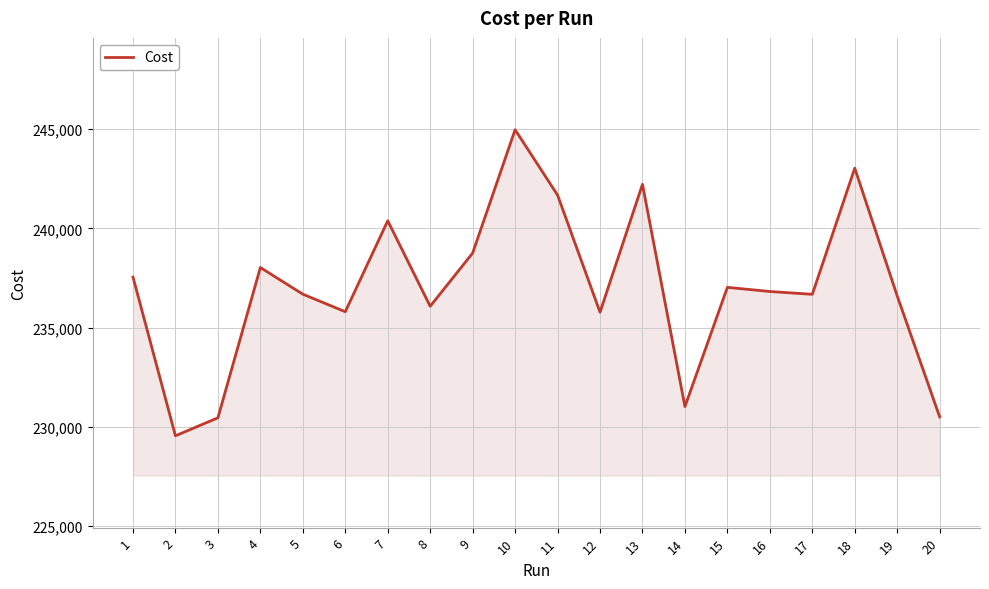

At which label does the data first exceed 236816?

1